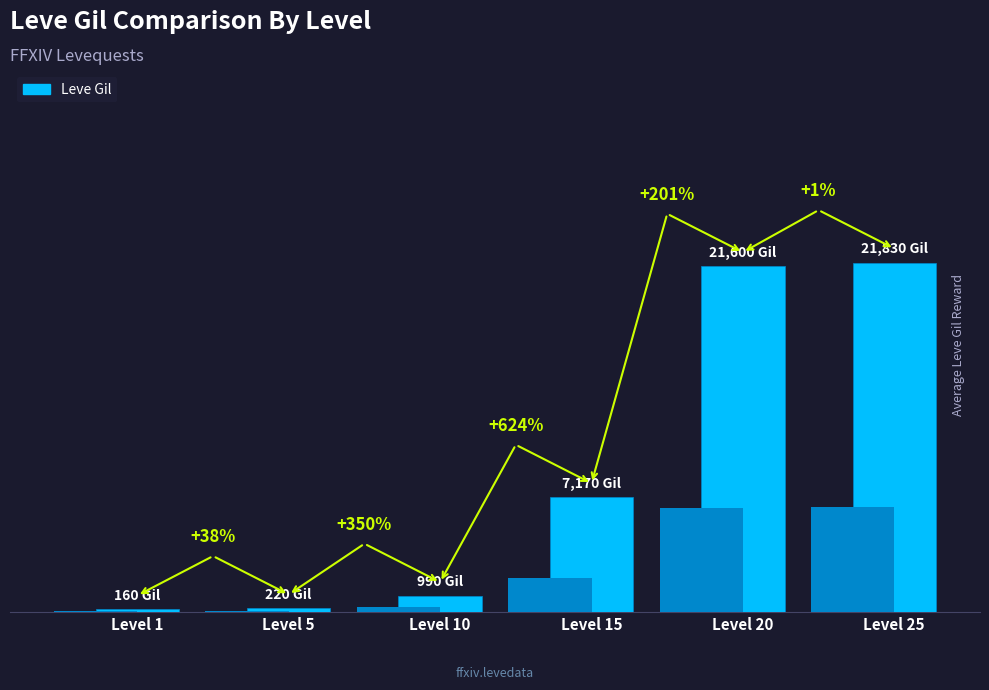

At which label is the value closest to 10995?

Level 15